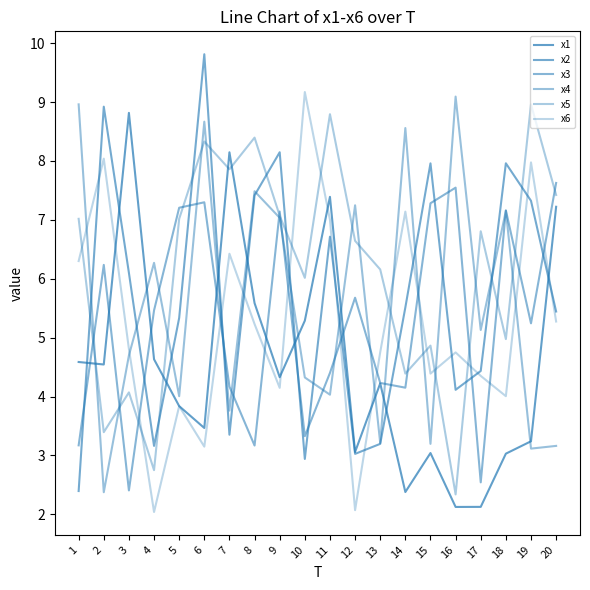

Is it true that x3 equals 5.7 at 12?

True